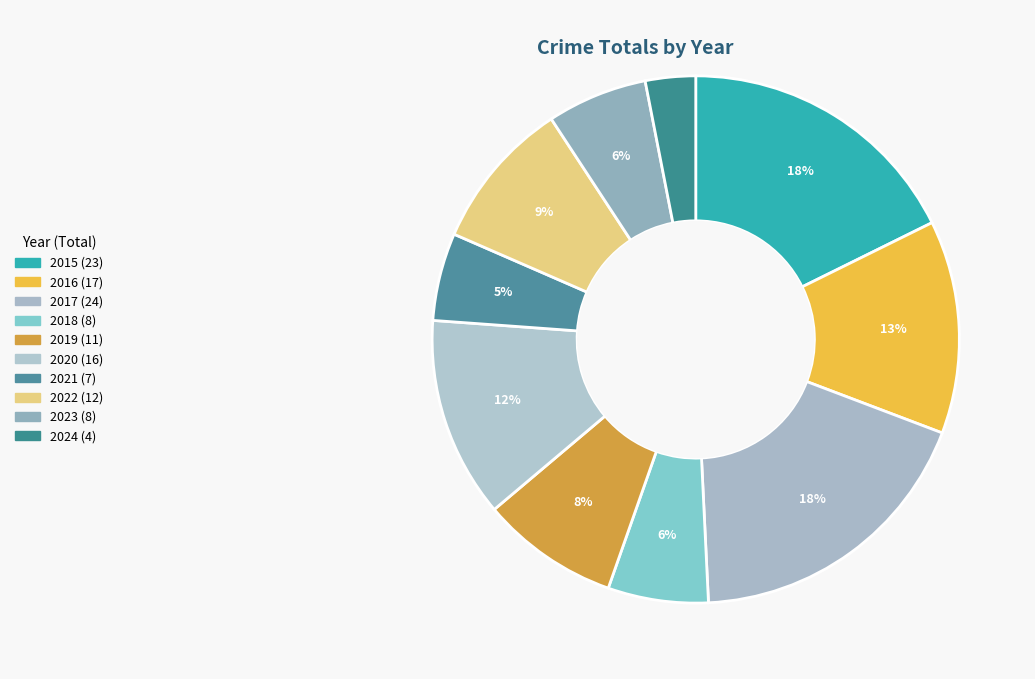

How many segments does this pie chart have?

10